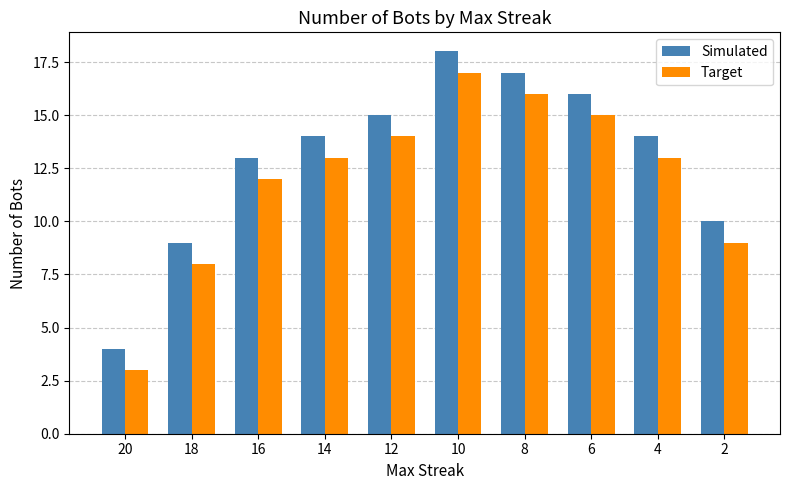

List the series in order of their overall mean, highest first.

Simulated, Target